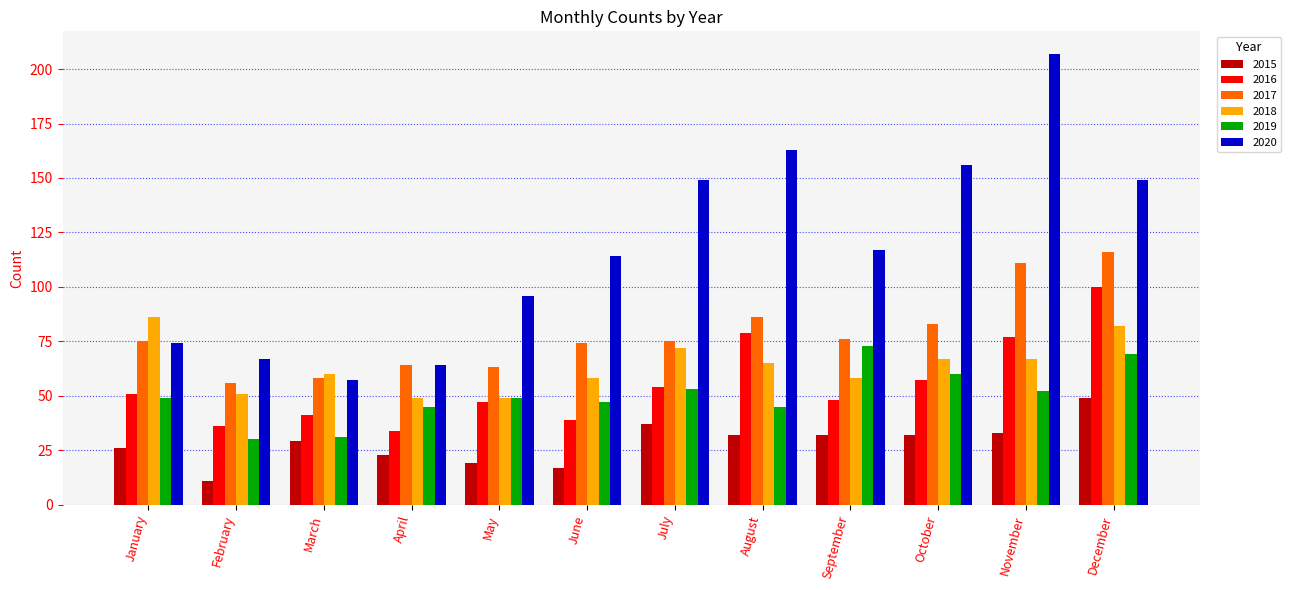

What is the maximum value for 2016?

100